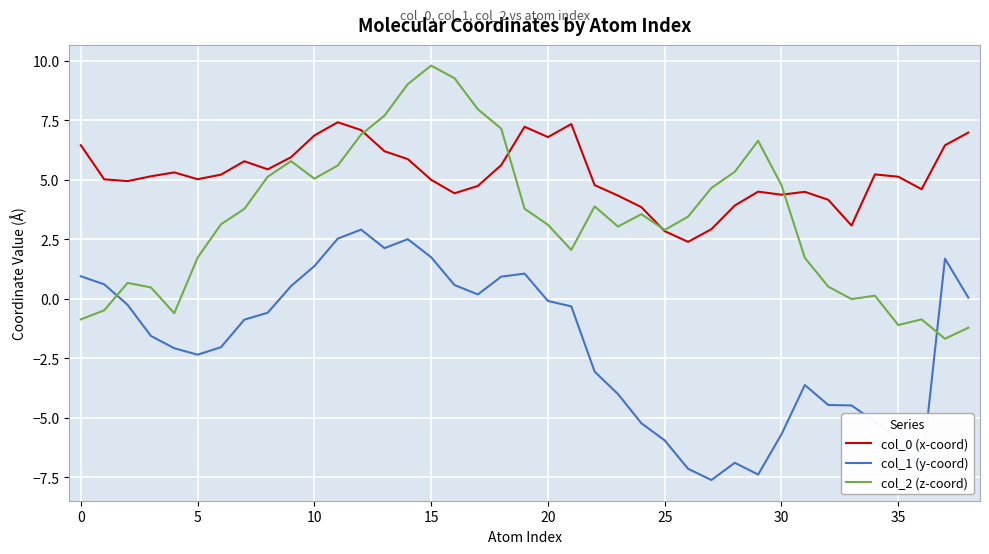

What is the maximum value for col_0 (x-coord)?

7.4